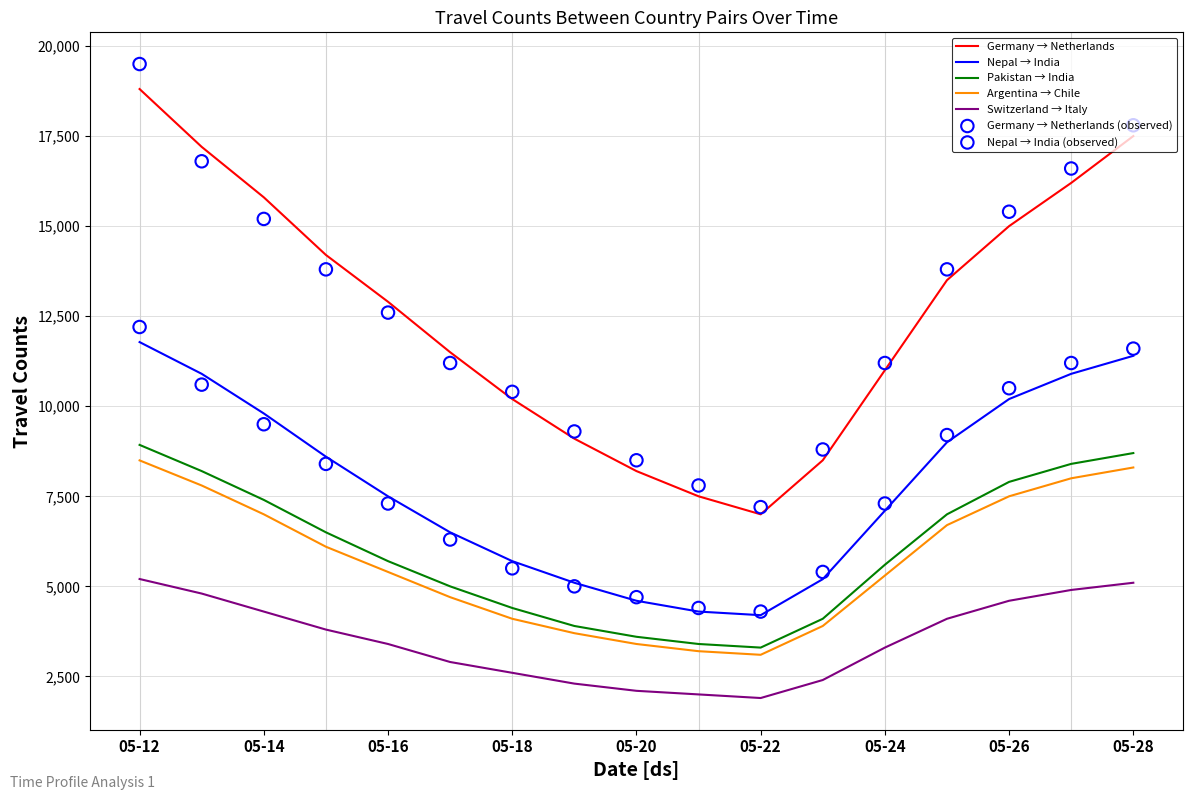

Which series has the largest total across all categories?

Germany → Netherlands